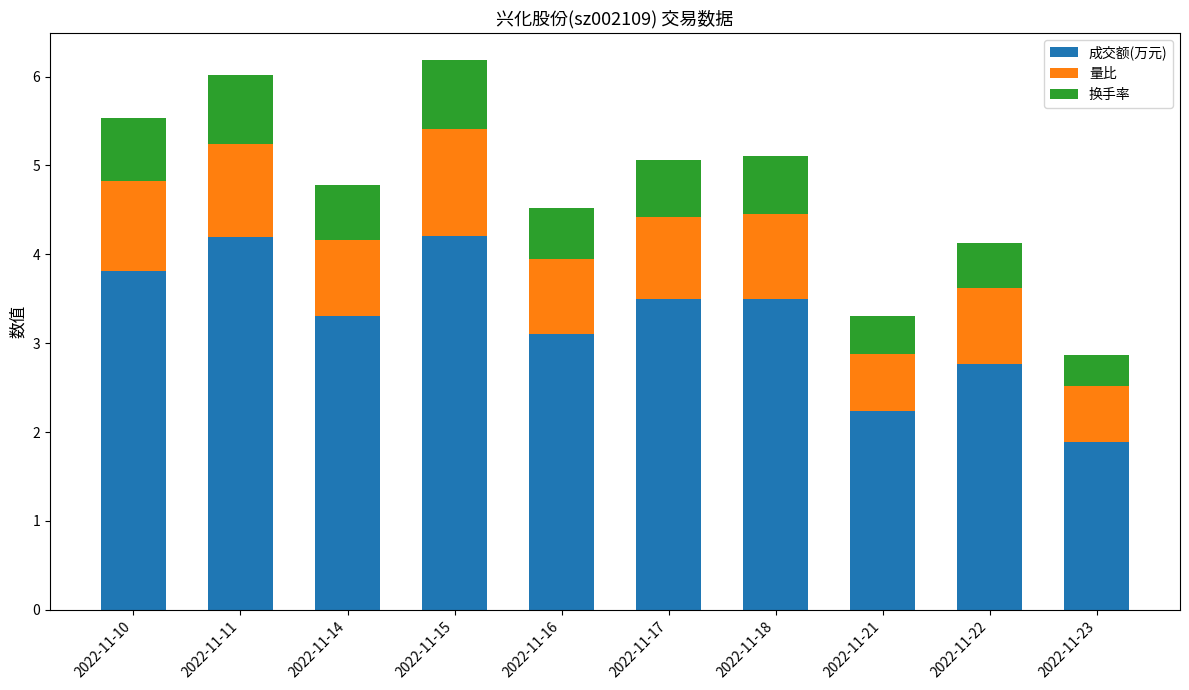

At which label does 成交额(万元) reach its minimum?

2022-11-23